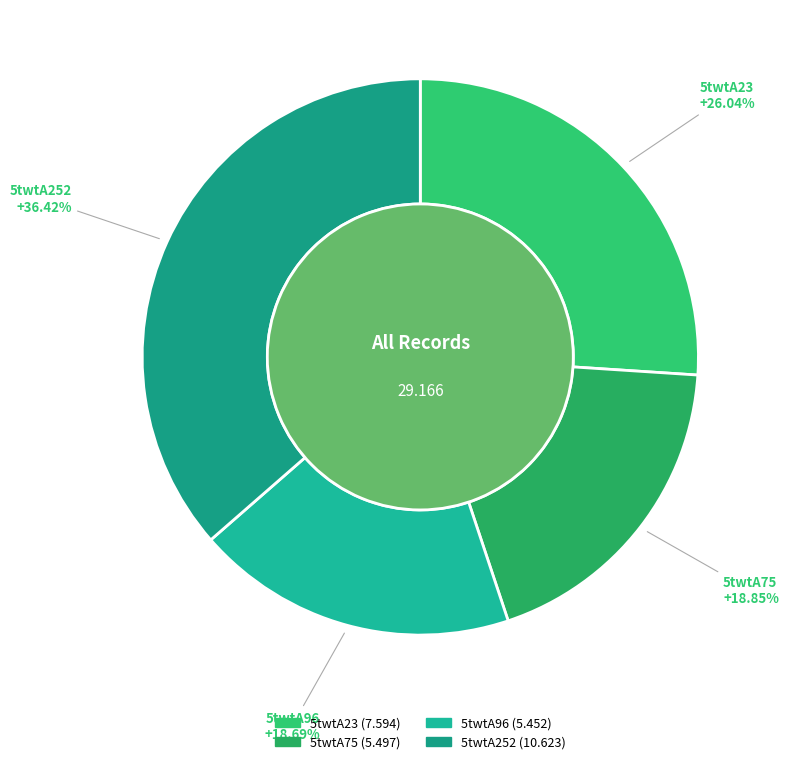

What percentage do 5twtA23 and 5twtA75 together represent?

44.9%